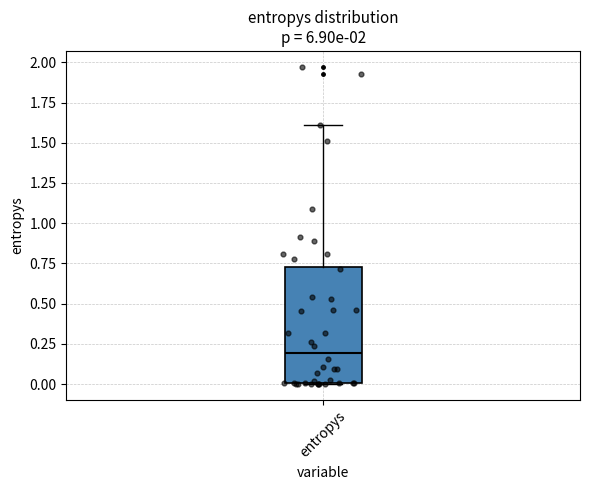

Where is the upper edge of the box for entropys on the y-axis? The values are not printed on the chart, so give them approximately, as read against the axis.

0.75